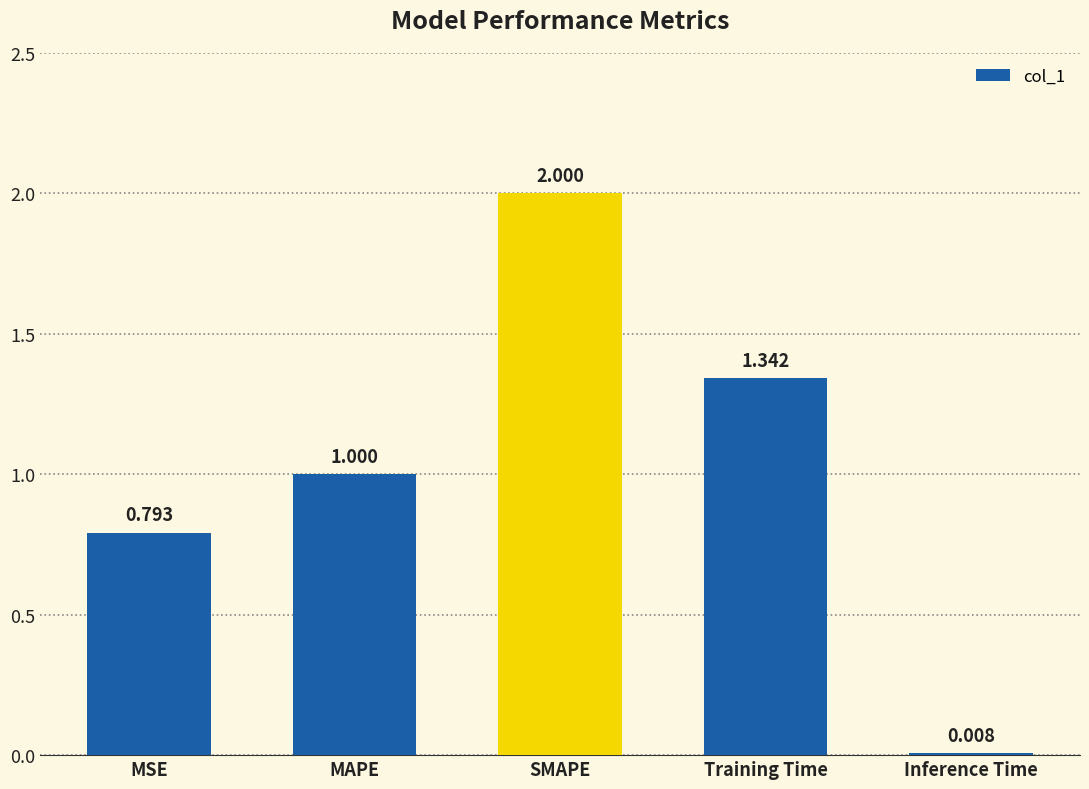

Approximately how many times larger is the value at MSE compared to SMAPE?

0.4